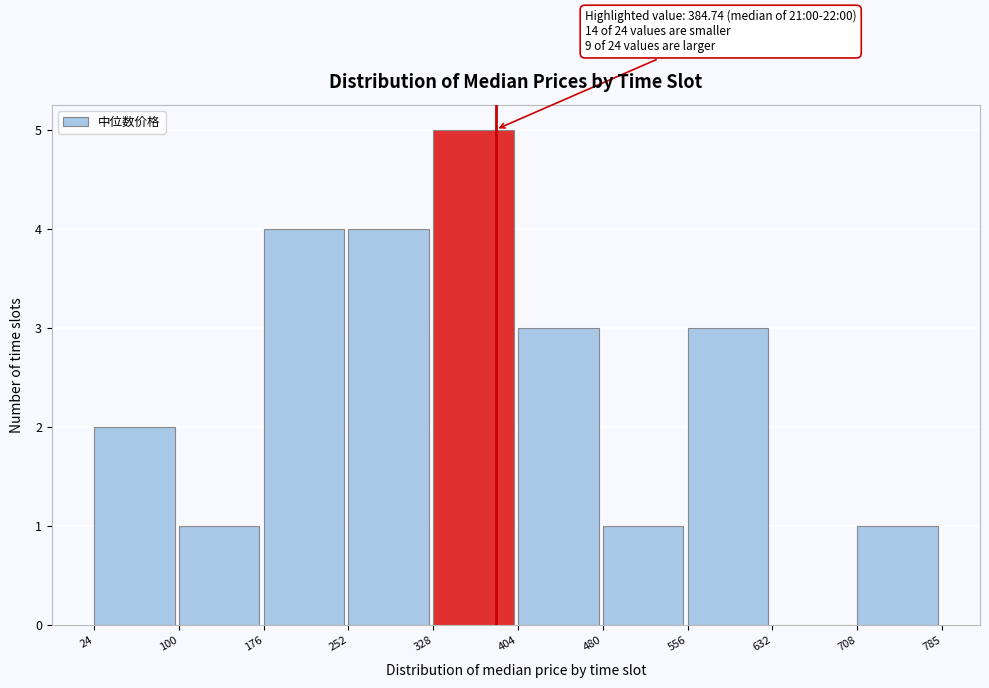

Over which range of the x-axis is the bar tallest?

328 to 404